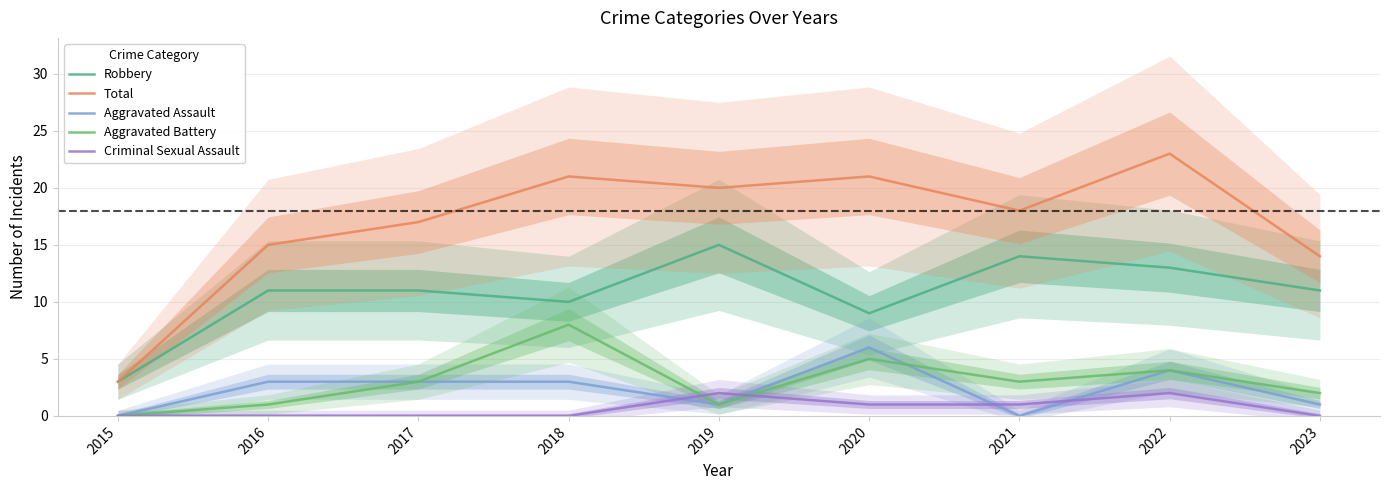

Rank the series by their maximum value, from lowest to highest.

Criminal Sexual Assault, Aggravated Assault, Aggravated Battery, Robbery, Total